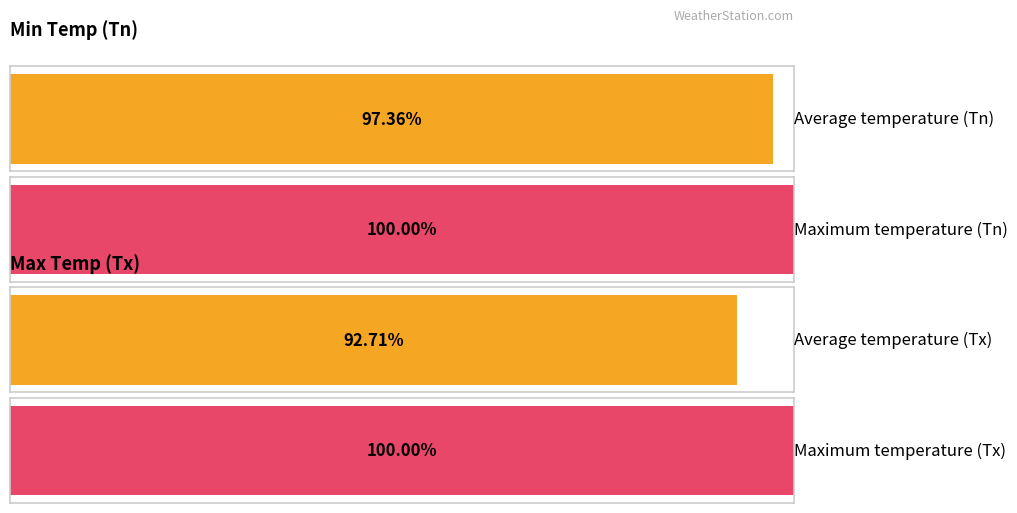

Between 11 and 24, which series saw the biggest shift?

Tx